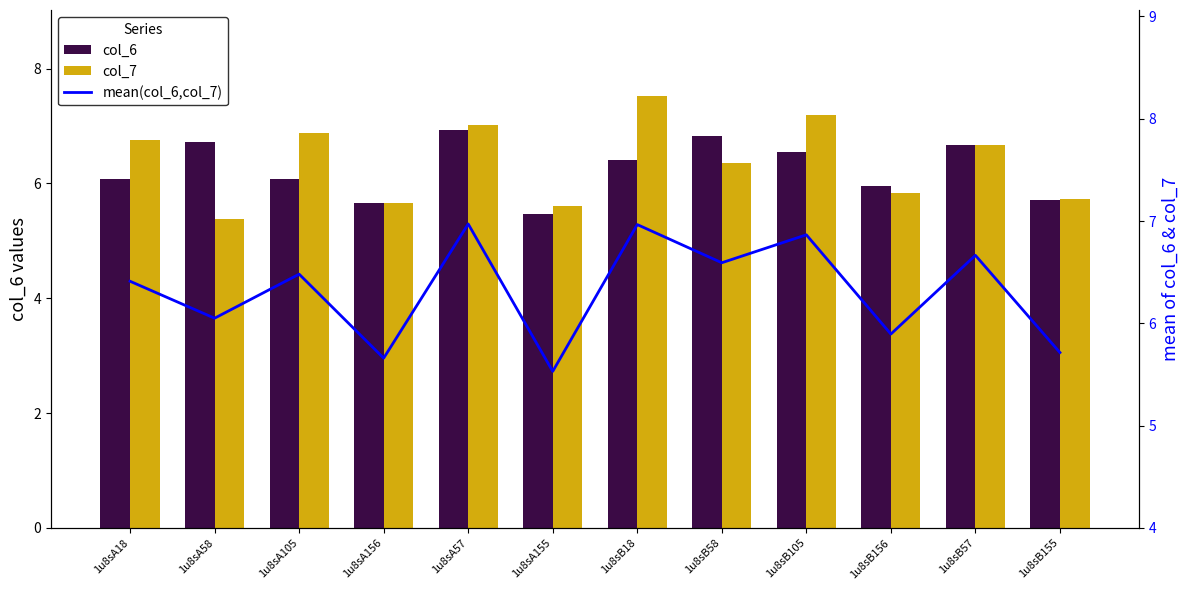

Rank the series by their maximum value, from highest to lowest.

col_7, mean(col_6,col_7), col_6